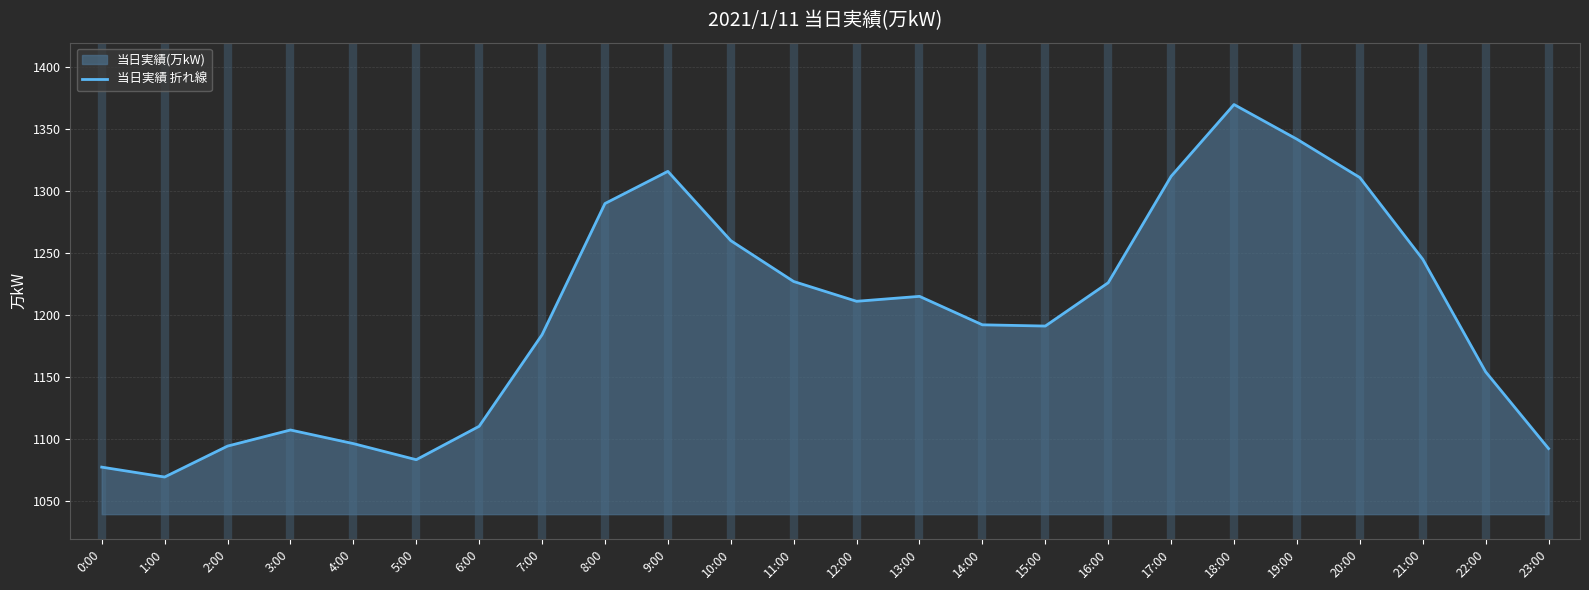

How many values are below 1211?

12